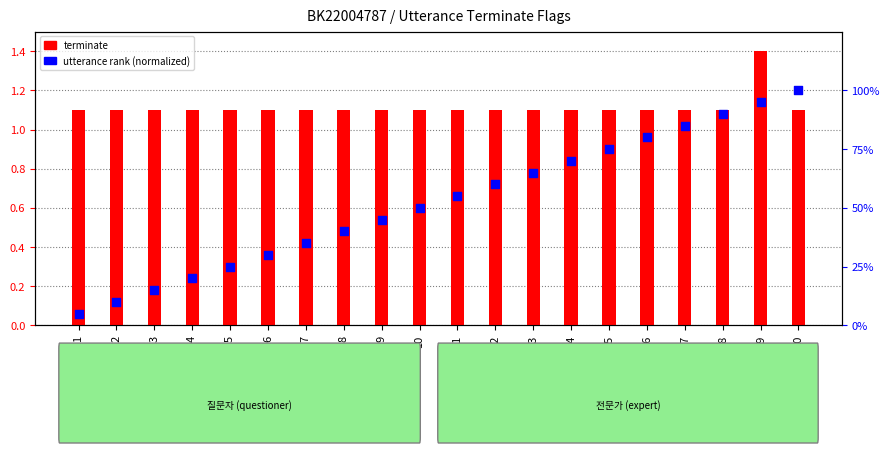

Which series has the widest spread of Y values?

utterance rank